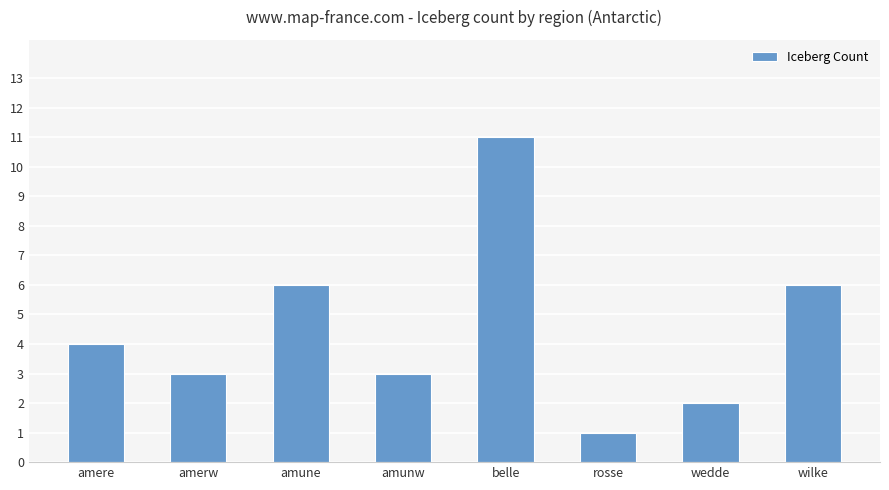

How many values are below 4?

4